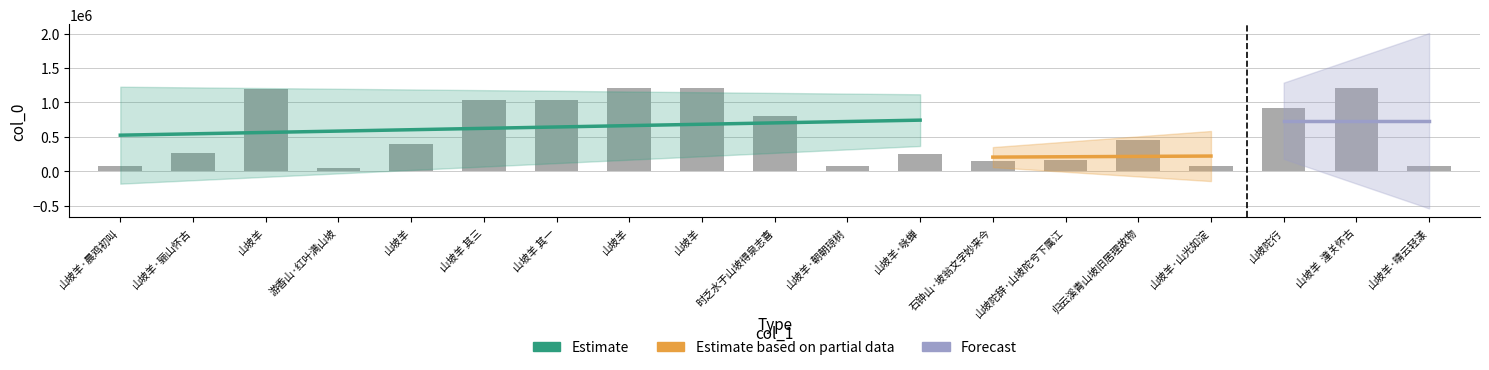

What is the smallest value displayed?

46397